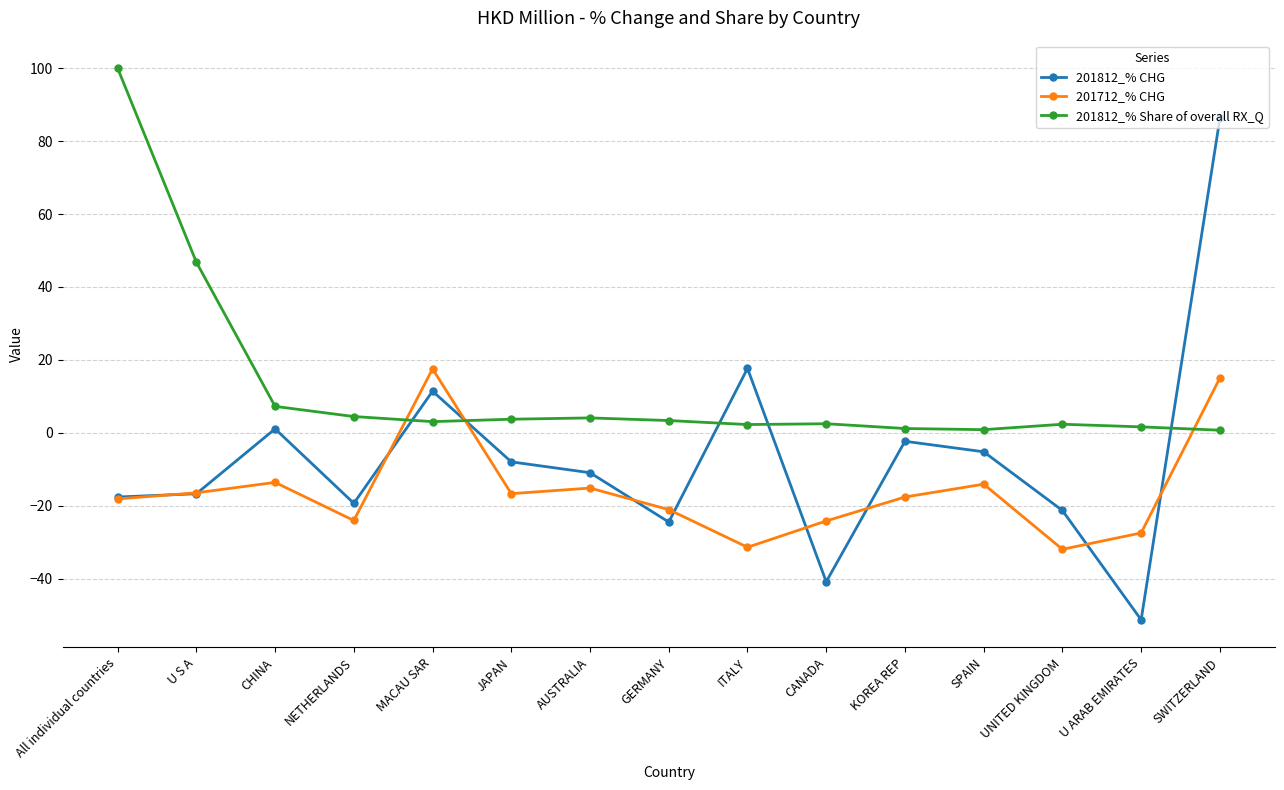

Where do 201812_% CHG and 201812_% Share of overall RX_Q first cross each other?

NETHERLANDS and MACAU SAR